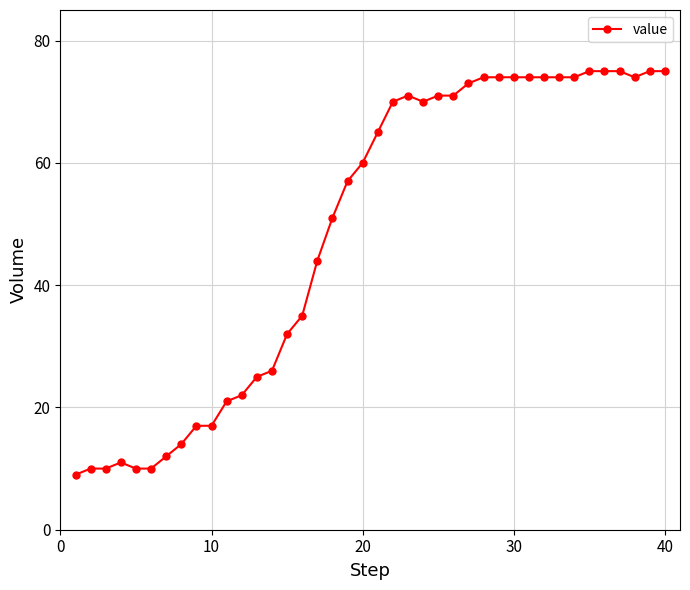

What is the maximum value shown in the chart?

75